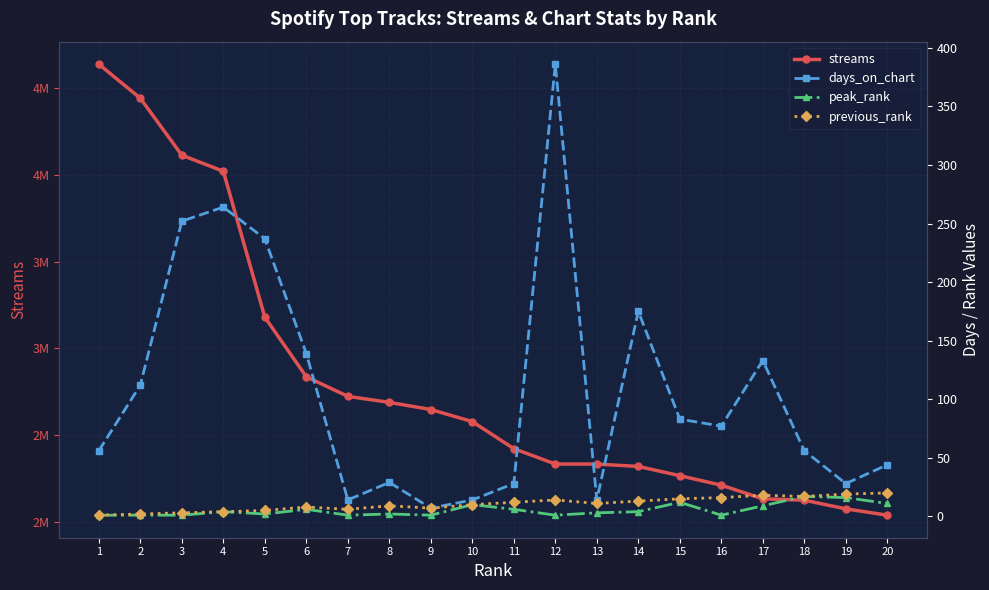

What is the value of the streams point at the 1st from the left?

4639501